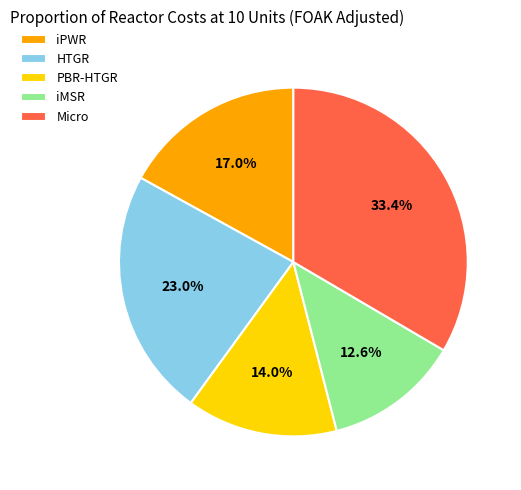

How many segments does this pie chart have?

5